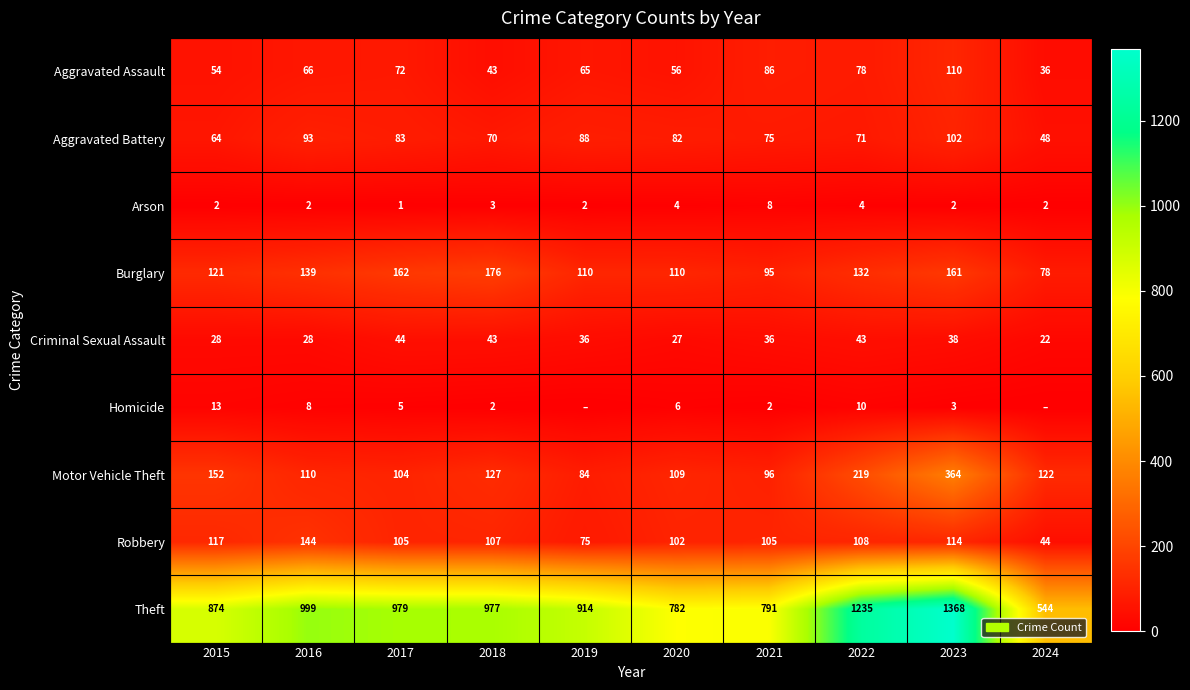

What is the spread (max minus min) of values at 2016?

997